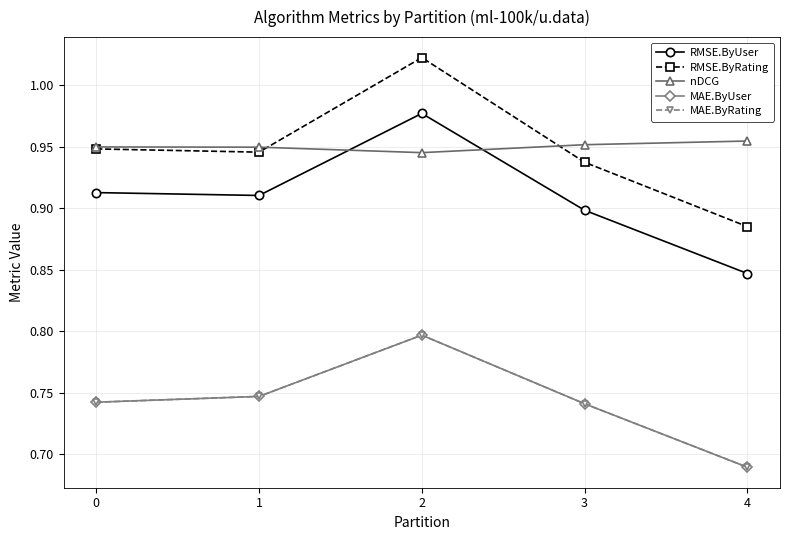

What is the sum of all nDCG values?

4.8